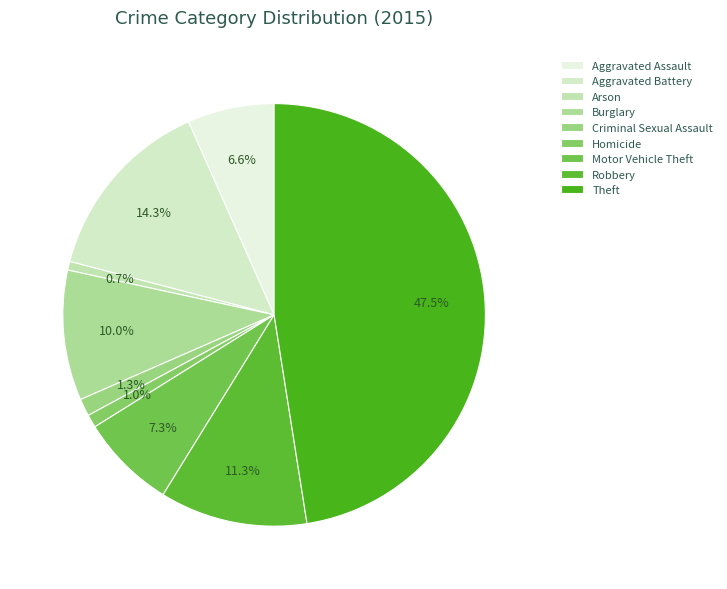

True or false: Motor Vehicle Theft accounts for 7% of the total.

True